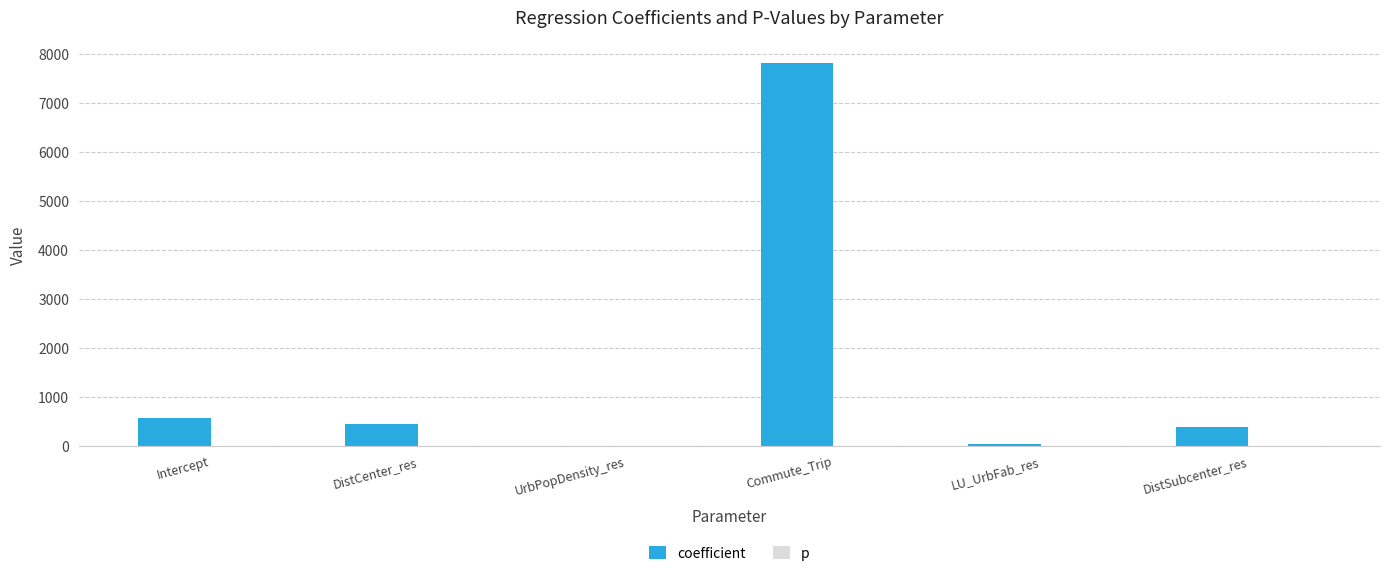

The value of coefficient at DistCenter_res is 436.4. True or false?

True